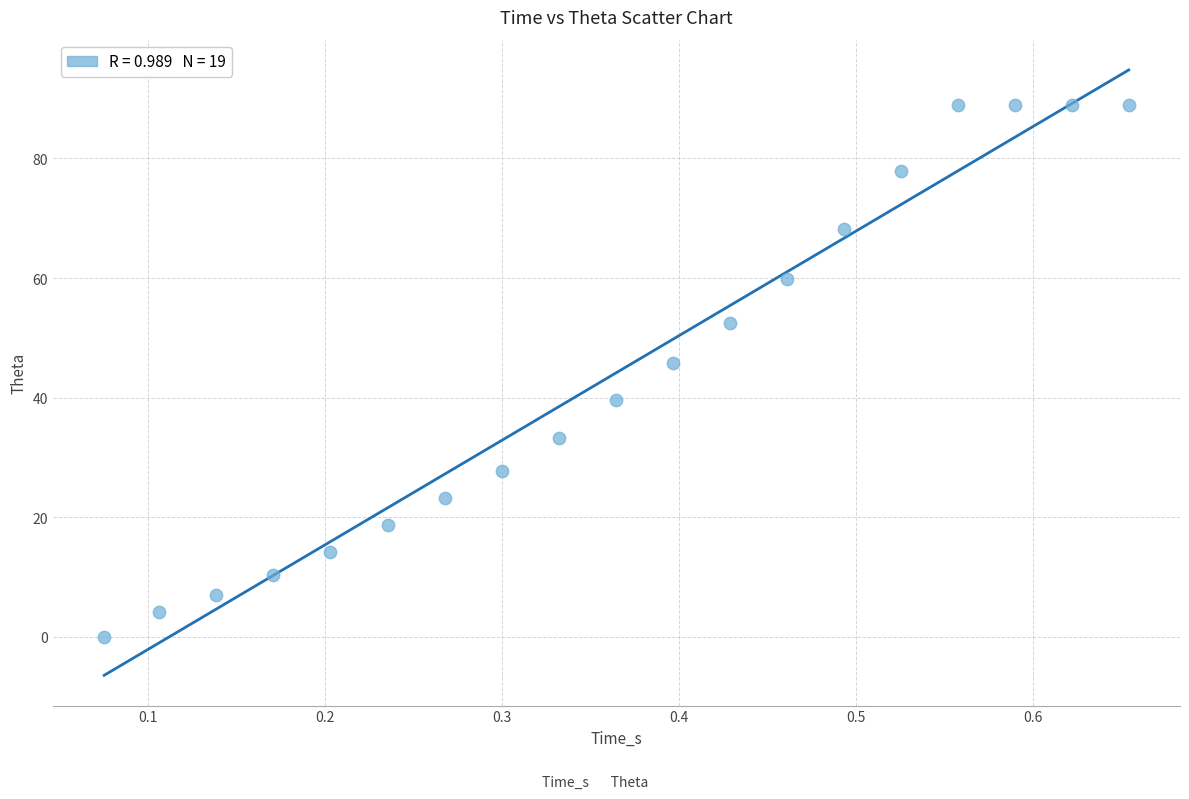

What Y value in the scatter plot is closest to 44?

45.8